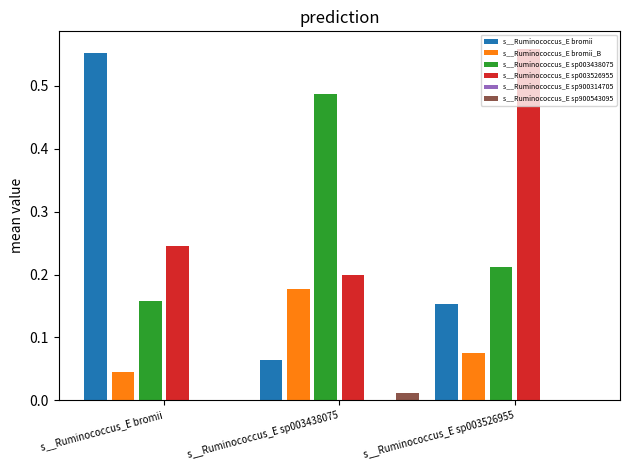

Which series changed the most between s__Ruminococcus_E bromii and s__Ruminococcus_E sp003438075?

s__Ruminococcus_E bromii